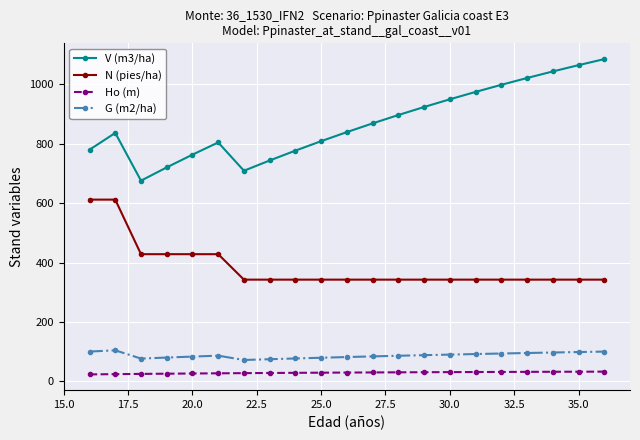

Which series has the largest total across all categories?

V (m3/ha)